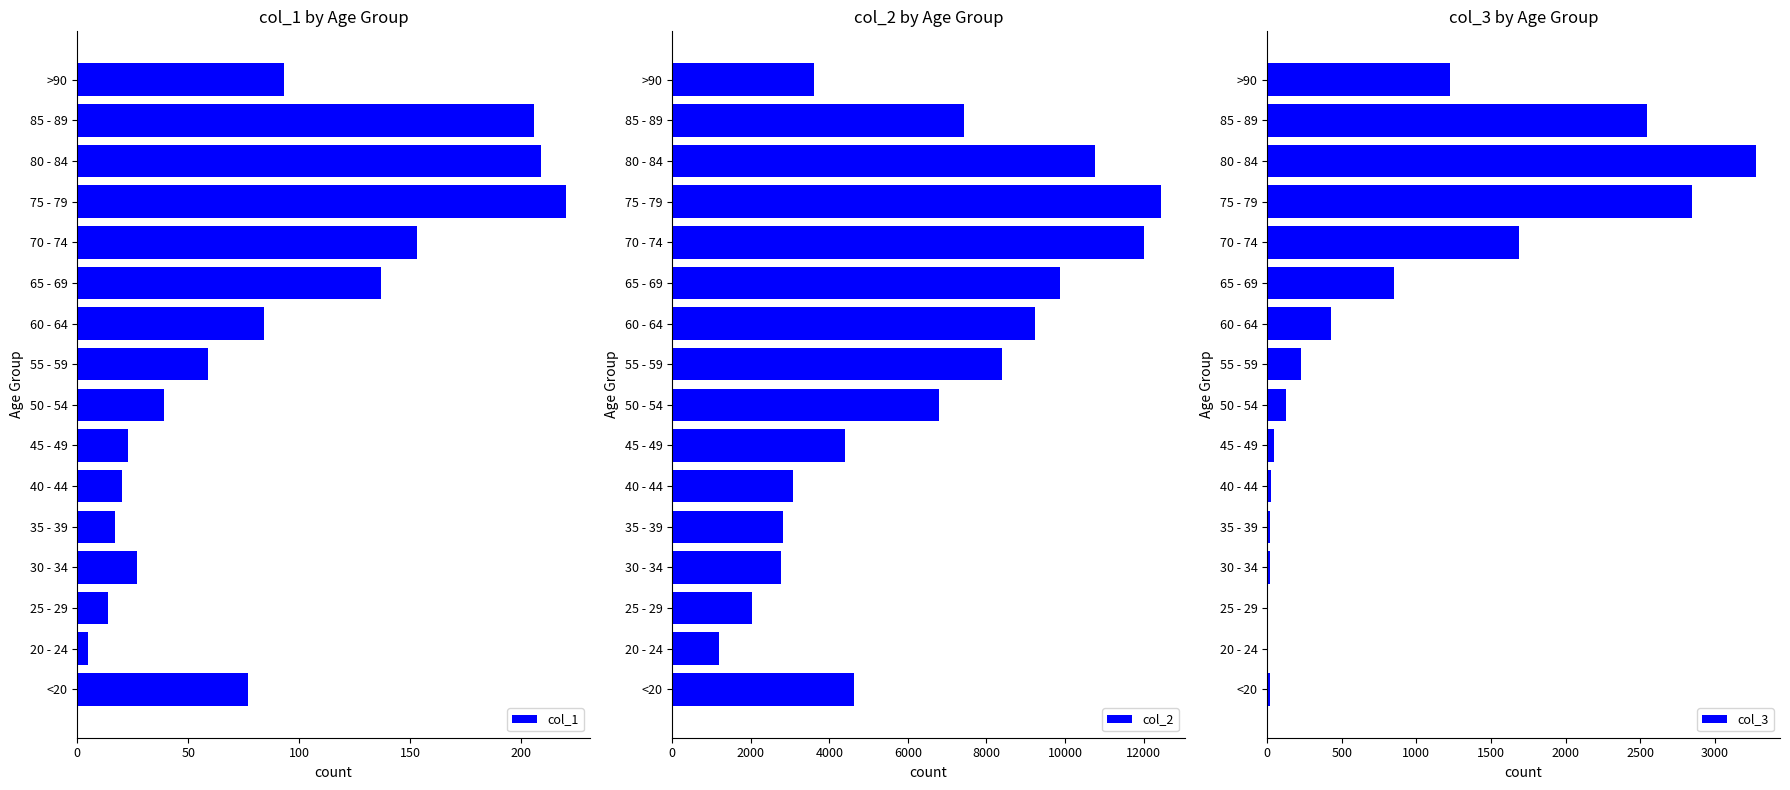

Is it true that col_1 equals 93 at >90?

True